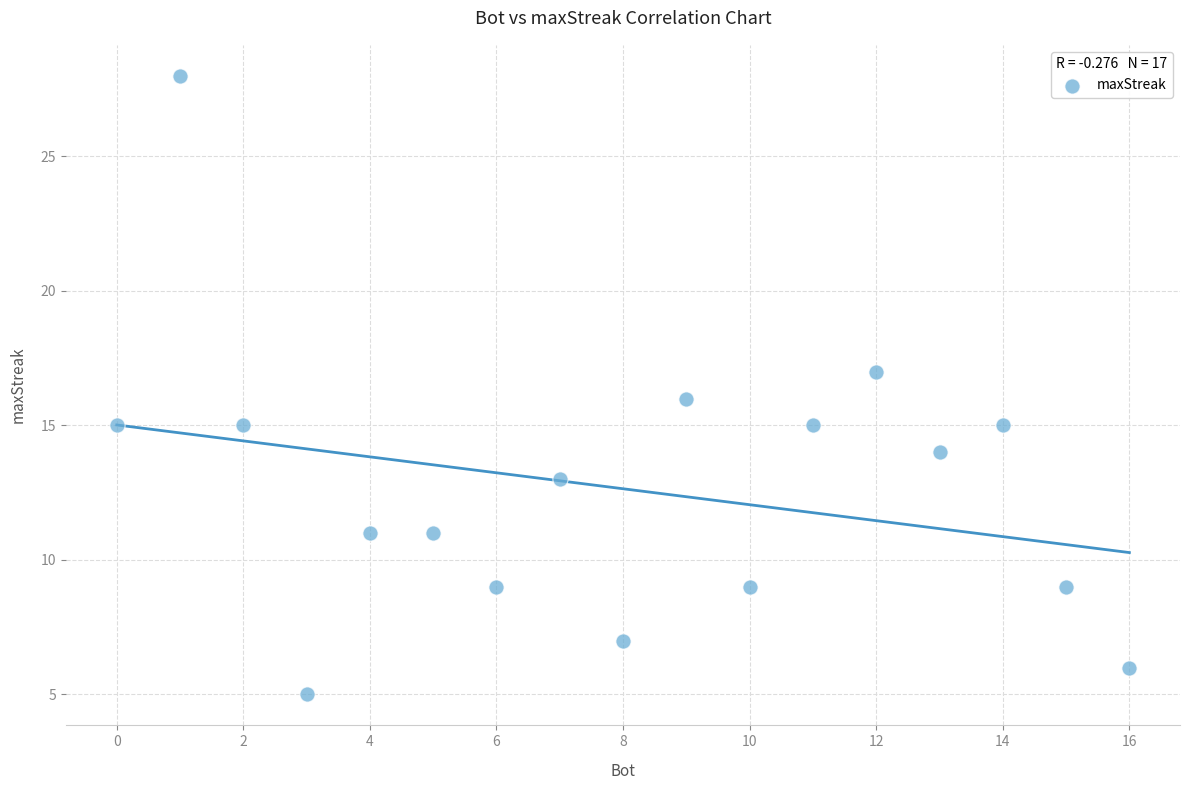

What is the range of Y values (max minus min)?

23